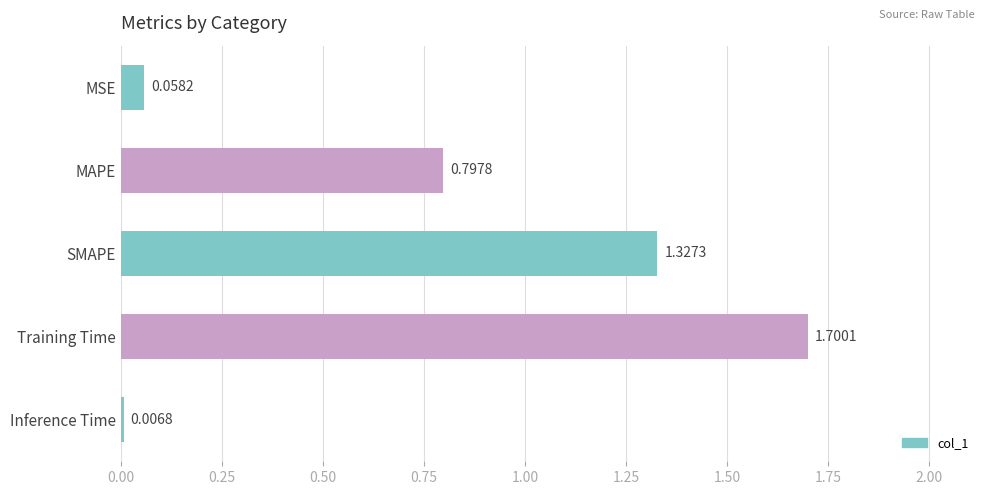

Which label corresponds to the largest value in the chart?

Training Time